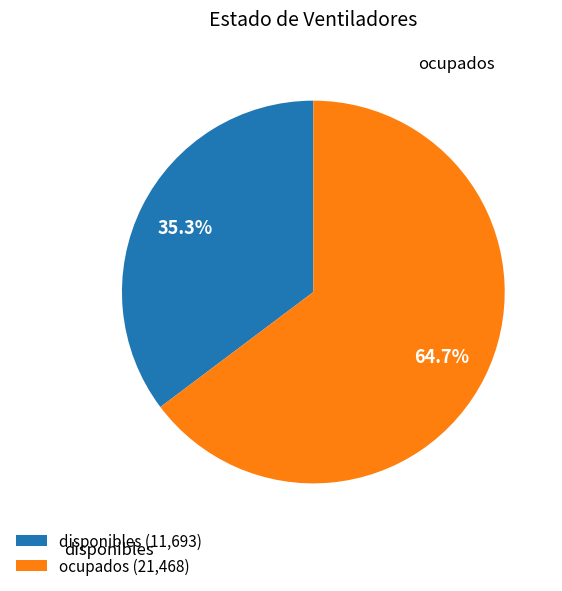

What is the total percentage of disponibles and ocupados?

100.0%